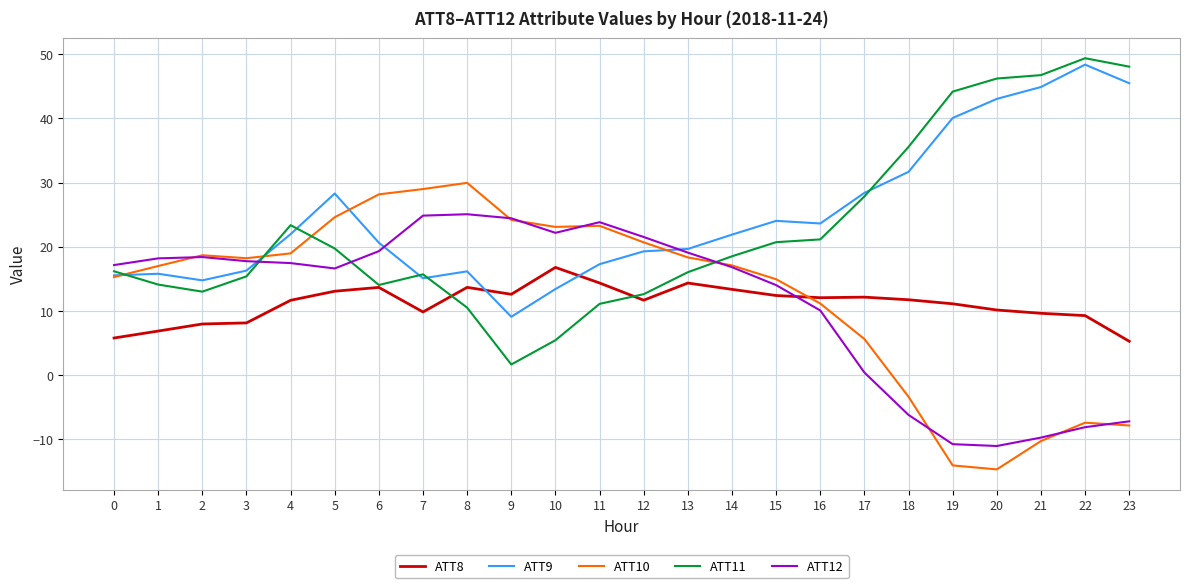

Between 4 and 12, which series saw the biggest shift?

ATT11